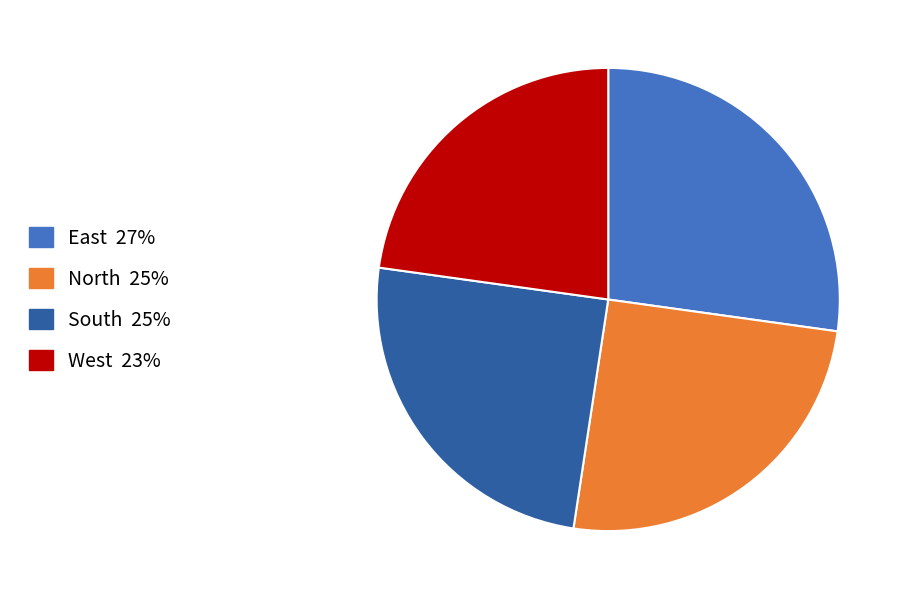

How many segments does this pie chart have?

4